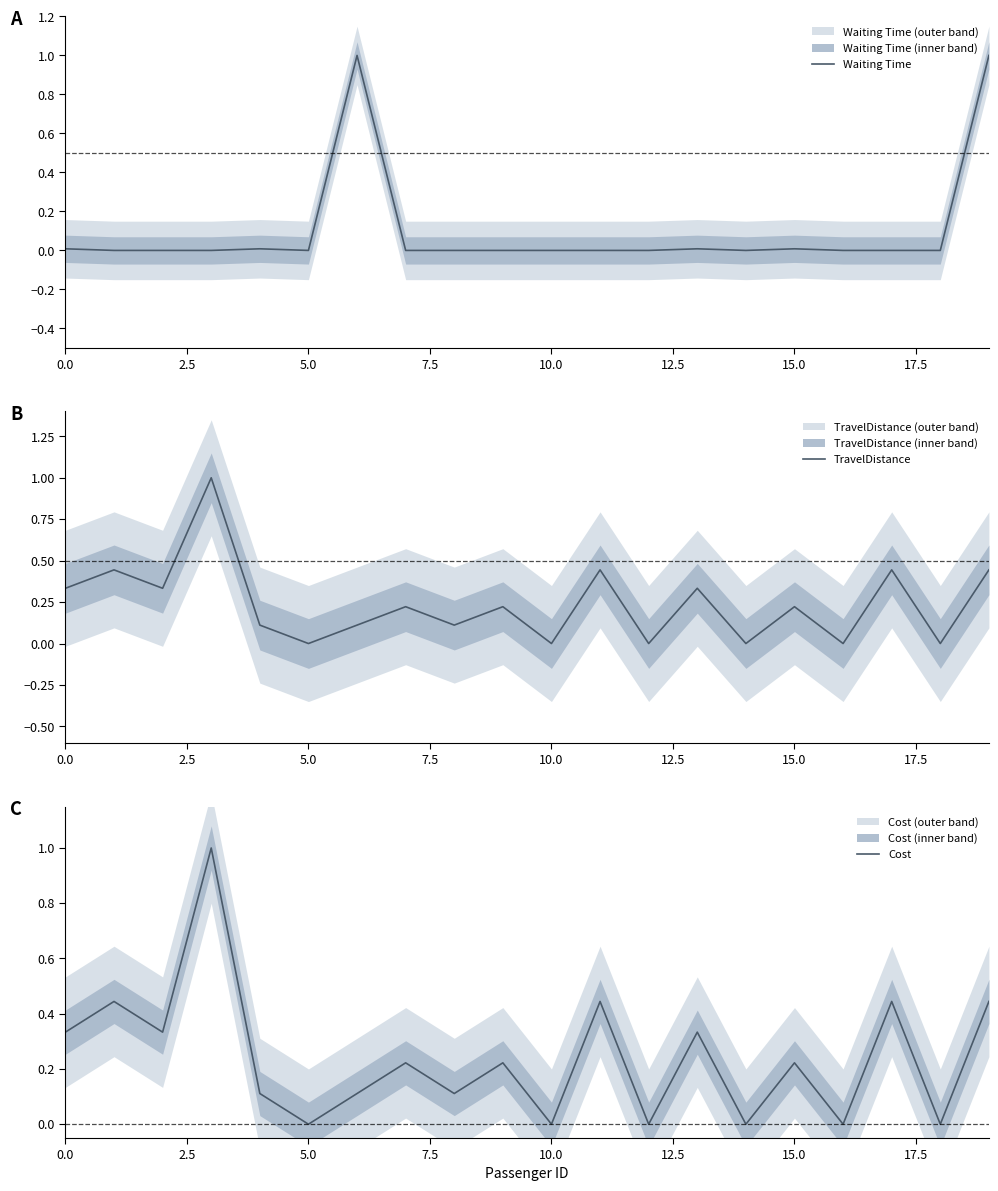

How many intersections are there between TravelDistance and Cost?

3